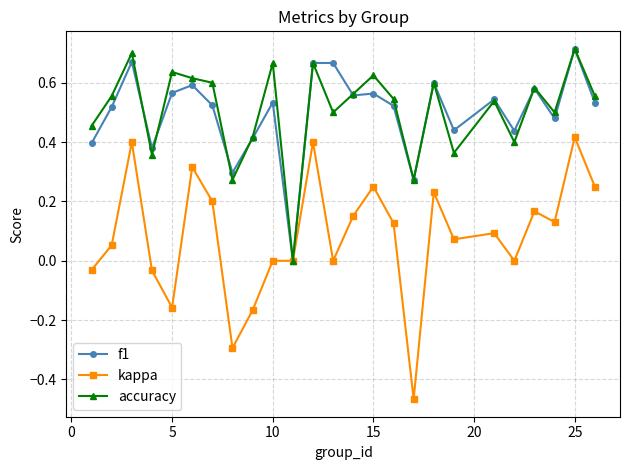

After their last crossing, which series has the higher values: f1 or accuracy?

accuracy